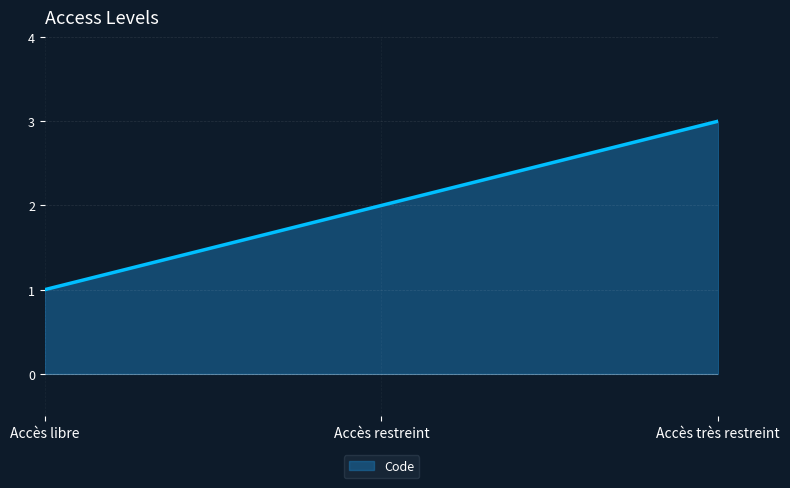

What is the difference between the maximum and minimum values?

2.0